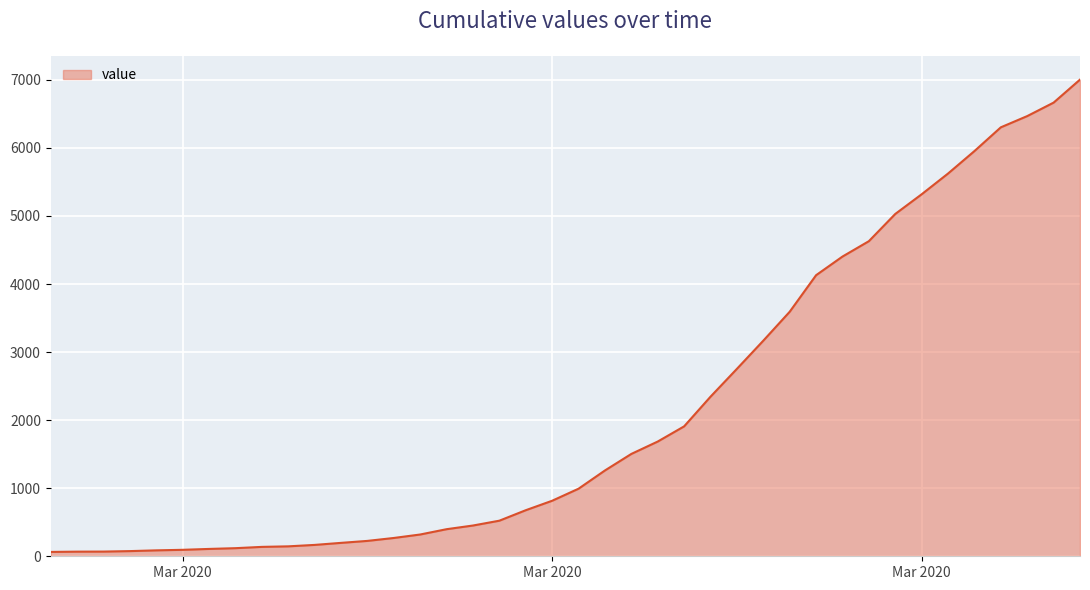

What is the greatest value displayed?

7004